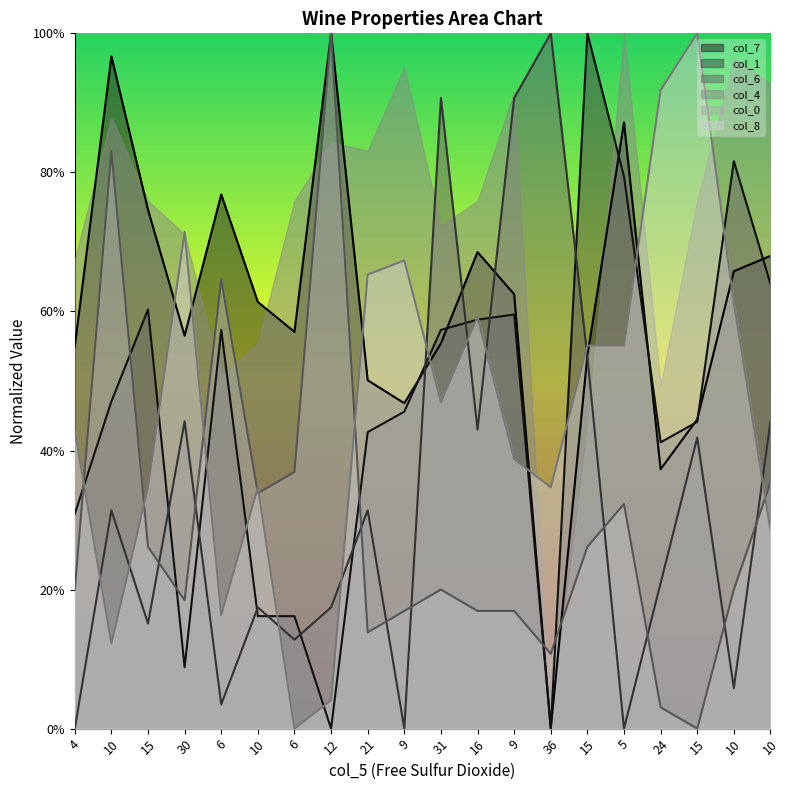

At how many categories does at least one series exceed 0?

20